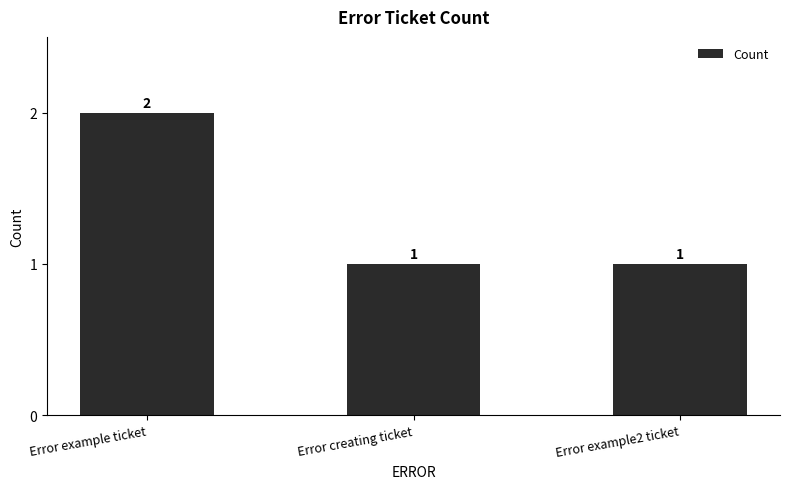

What is the label of the 2nd bar from the right?

Error creating ticket